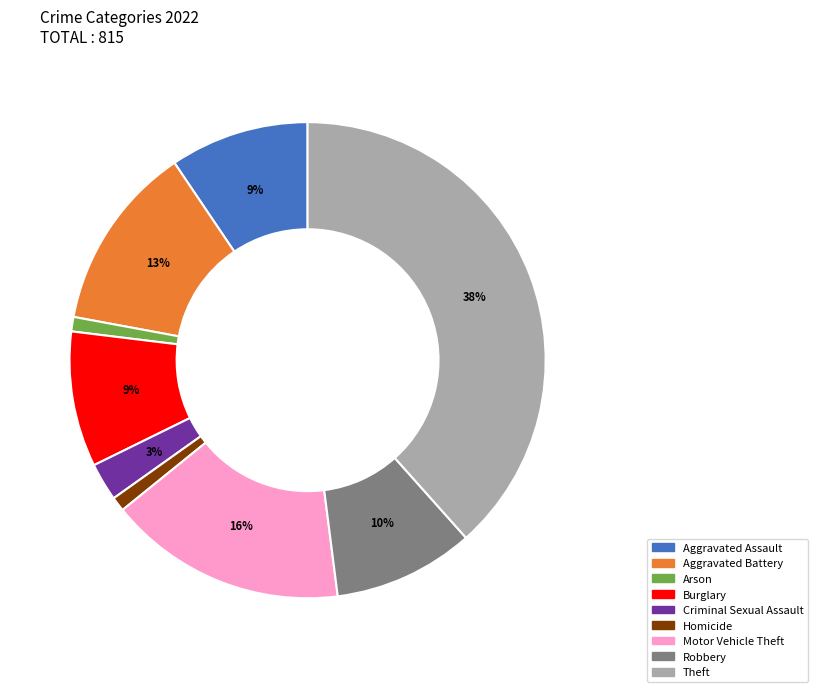

To the nearest percent, what is the average slice percentage?

11%